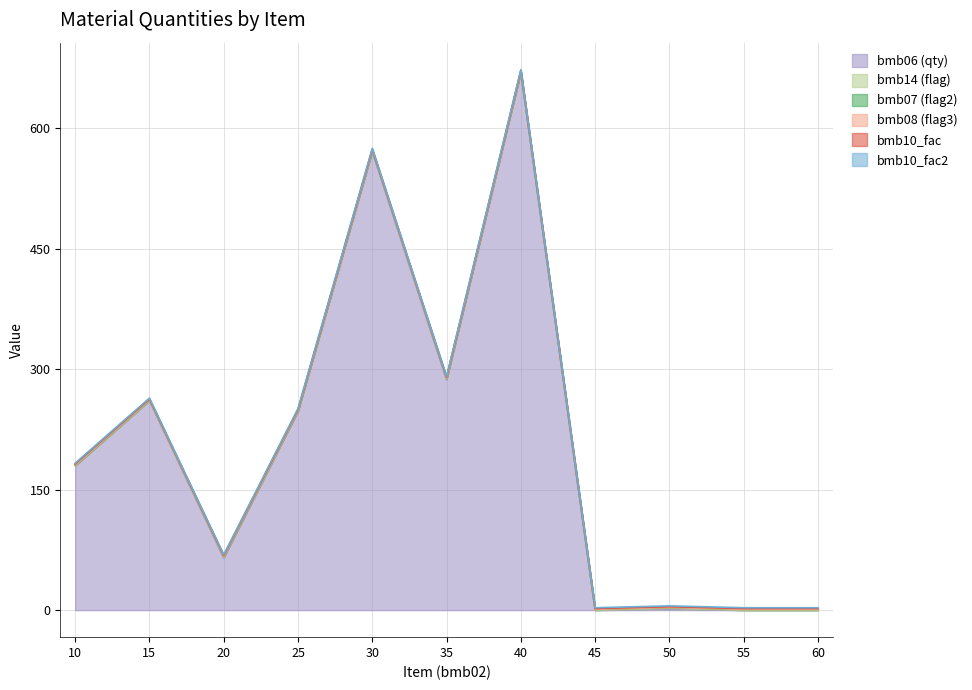

Which has a higher value, 50 or 60?

50